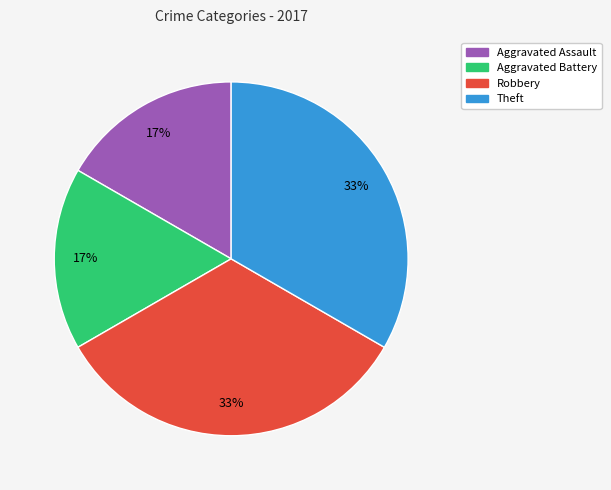

To the nearest percent, what is the average slice percentage?

25%